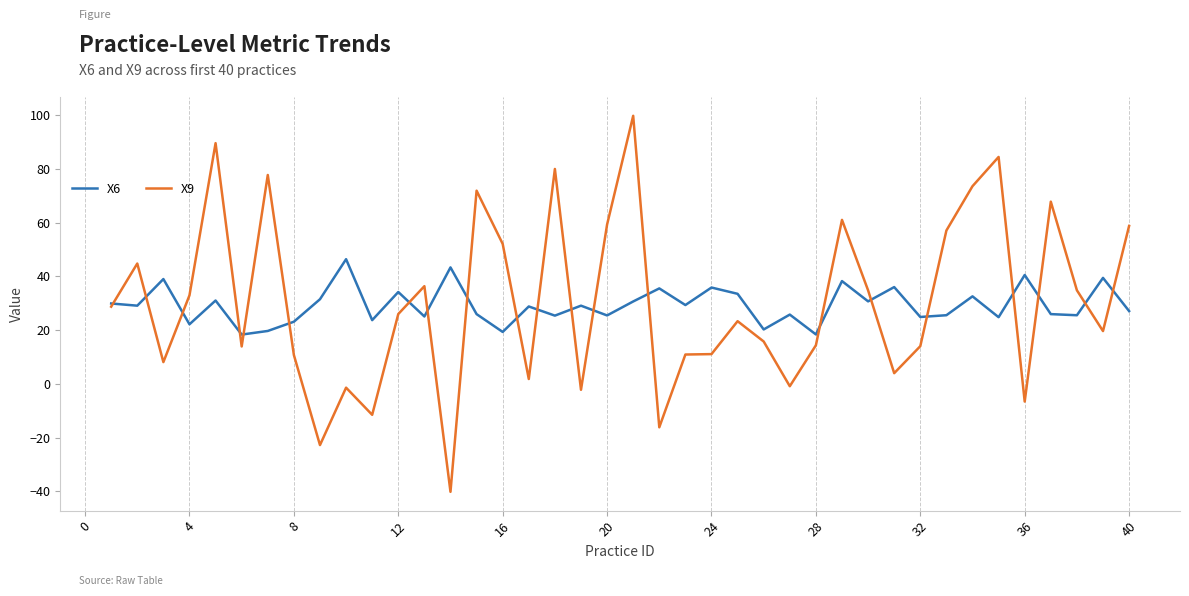

What is the difference between the maximum and second lowest values in the X9 series?

122.6